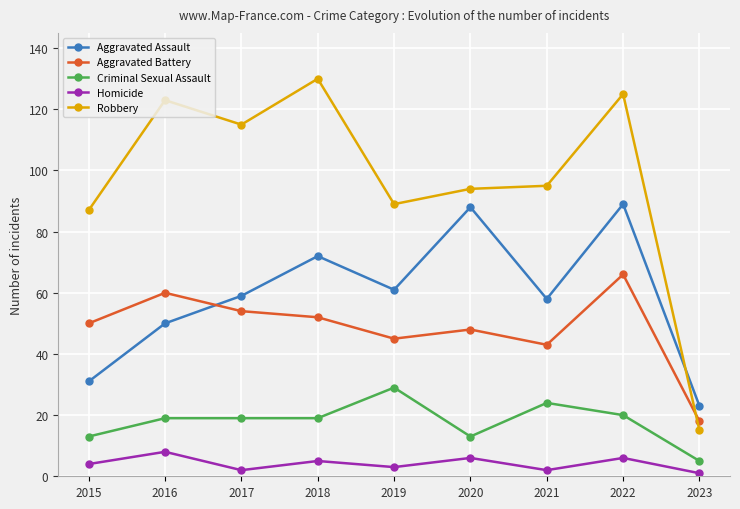

What are all the series names shown in the legend?

Aggravated Assault, Aggravated Battery, Criminal Sexual Assault, Homicide, Robbery